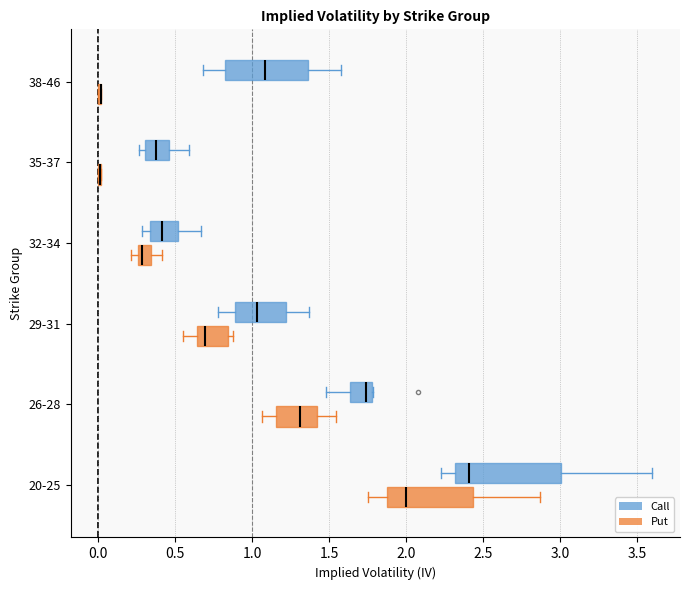

Reading bottom to top, read every box against the x-axis: the position of its median line, the range the box covers, and the ends of its whiskers. The values are not printed on the chart, so give them approximately, as read against the axis.

20-25 (Put): median 2.00, box 1.90 to 2.45, whiskers 1.75 to 2.85
20-25 (Call): median 2.40, box 2.30 to 3.00, whiskers 2.25 to 3.60
26-28 (Put): median 1.30, box 1.15 to 1.40, whiskers 1.05 to 1.55
26-28 (Call): median 1.75, box 1.65 to 1.80, whiskers 1.50 to 1.80
29-31 (Put): median 0.70, box 0.65 to 0.85, whiskers 0.55 to 0.90
29-31 (Call): median 1.05, box 0.90 to 1.20, whiskers 0.80 to 1.35
32-34 (Put): median 0.30, box 0.25 to 0.35, whiskers 0.20 to 0.40
32-34 (Call): median 0.40, box 0.35 to 0.50, whiskers 0.30 to 0.65
35-37 (Put): box collapsed to a line at 0.00, whiskers 0.00 to 0.00
35-37 (Call): median 0.40, box 0.30 to 0.45, whiskers 0.25 to 0.60
38-46 (Put): box collapsed to a line at 0.00, whiskers 0.00 to 0.00
38-46 (Call): median 1.10, box 0.85 to 1.35, whiskers 0.70 to 1.55